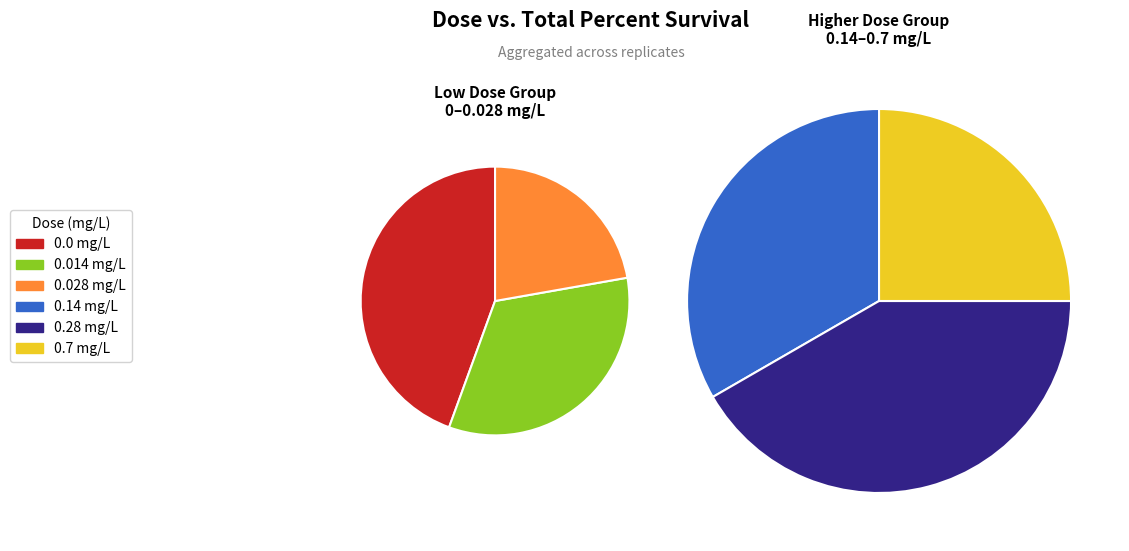

Does any single category account for the majority?

No